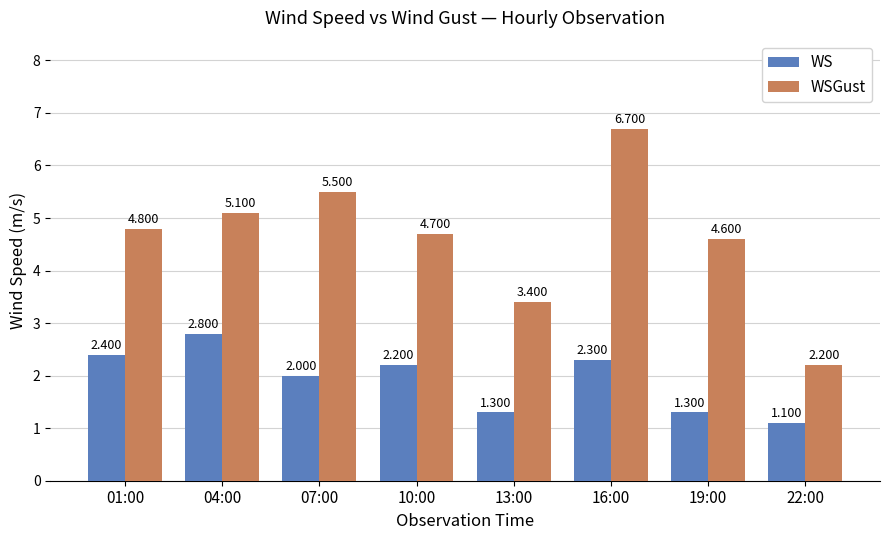

At 01:00, list the series in order from largest to smallest.

WSGust, WS